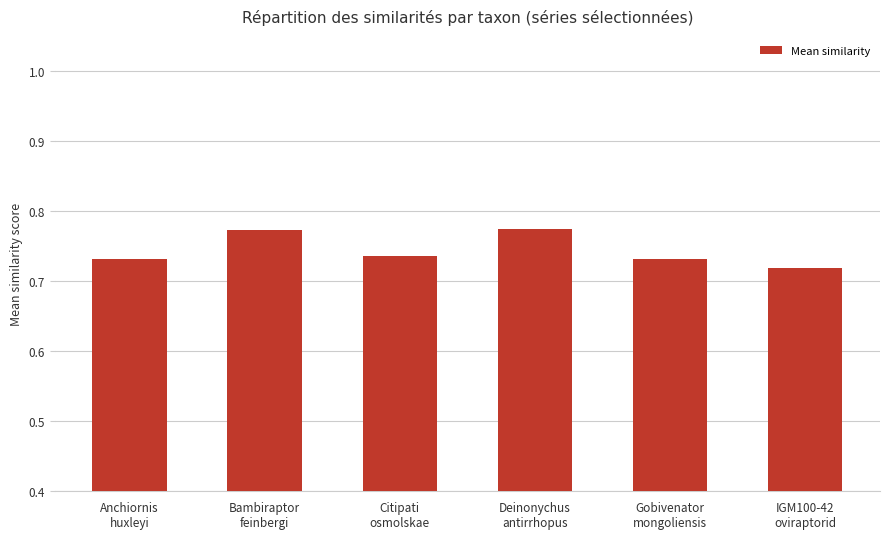

Count the number of data series in this chart.

1